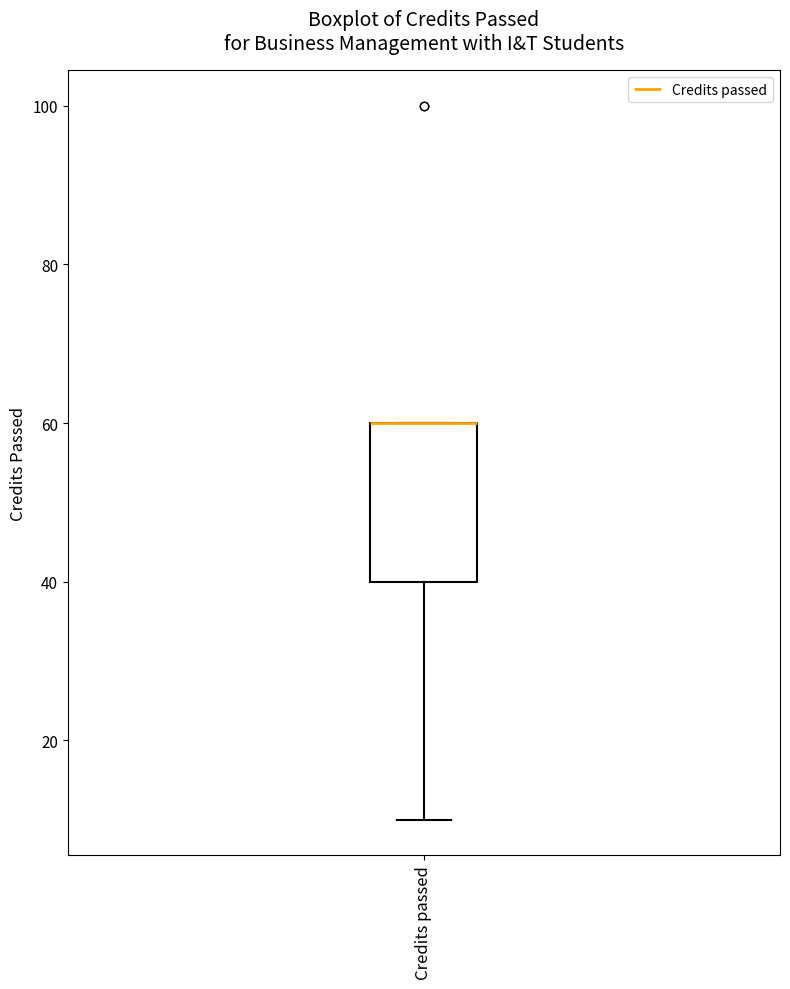

Transcribe this box plot: give where the median line is, the range the box spans, and where the two whiskers end, as read against the y-axis. The values are not printed on the chart, so give them approximately, as read against the axis.

median 60 (drawn on the box's upper edge), box 40 to 60, whiskers 10 to 60